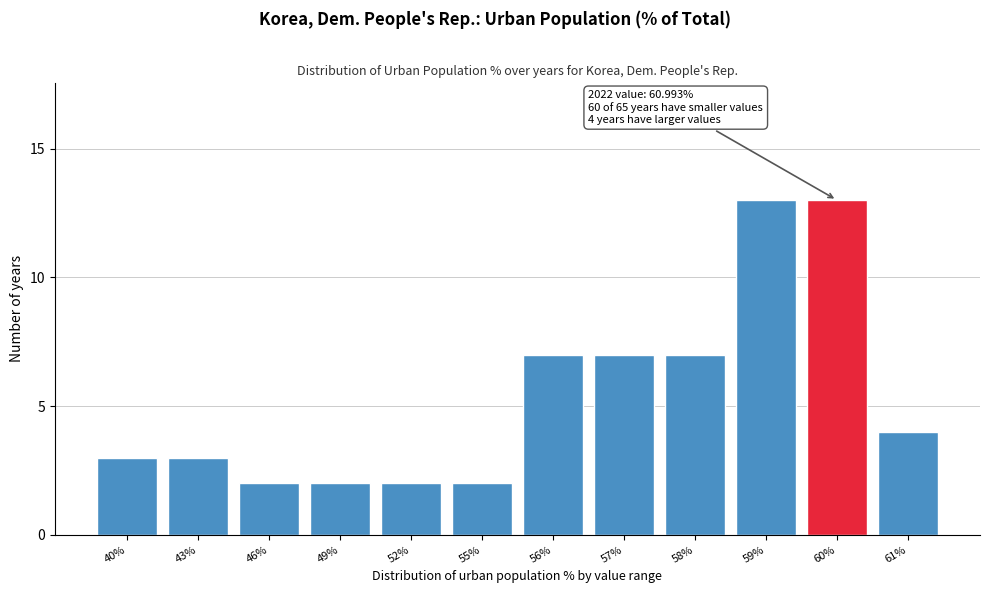

Reading left to right, transcribe all the data shown in this chart.

40%=3	43%=3	46%=2	49%=2	52%=2	55%=2	56%=7	57%=7	58%=7	59%=13	60%=13	61%=4